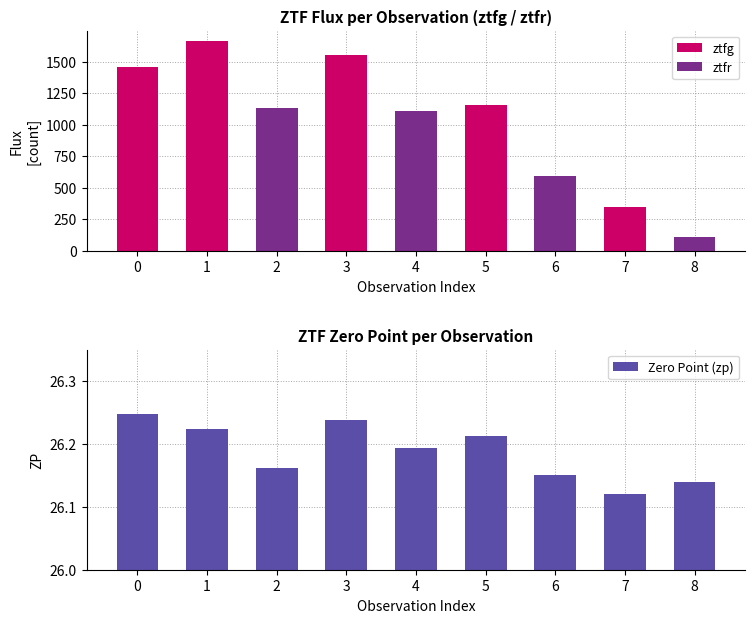

What is the total value across all series at 7?

369.2